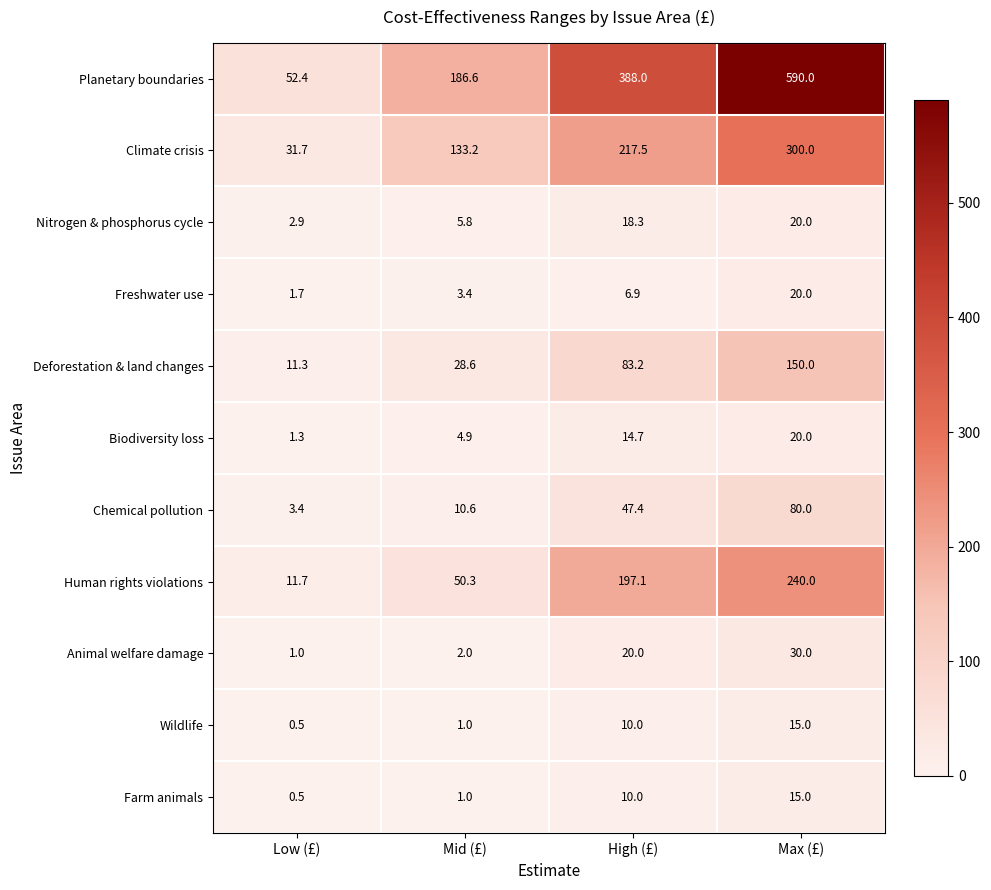

What is the total value across all series at Low (£)?

118.4